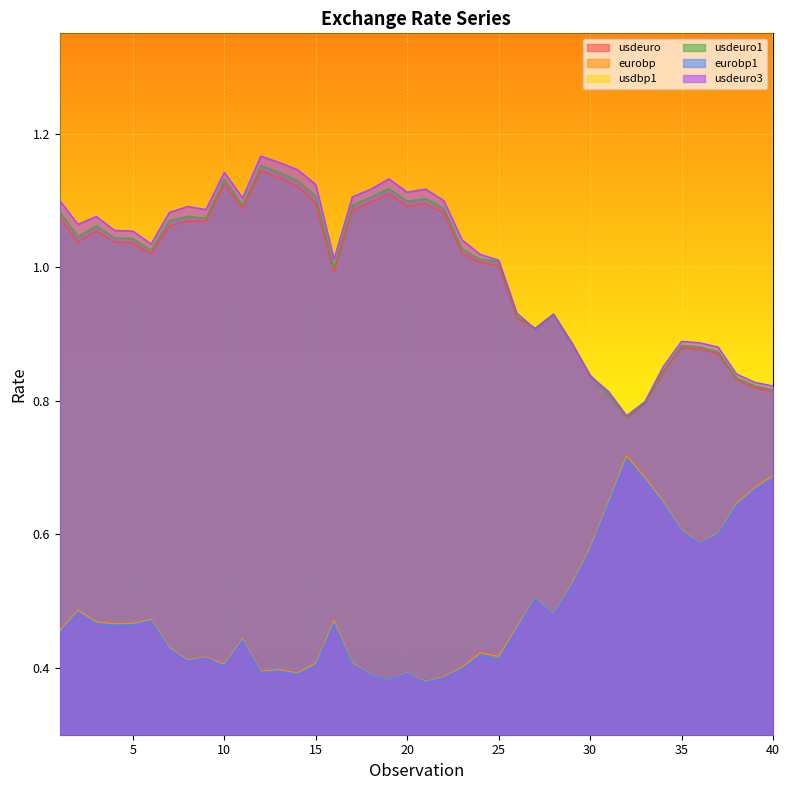

What are all the series names shown in the legend?

usdeuro, eurobp, usdbp1, usdeuro1, eurobp1, usdeuro3